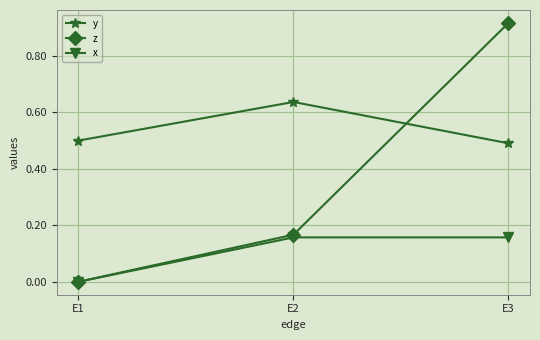

What is the sum of all z values?

1.1